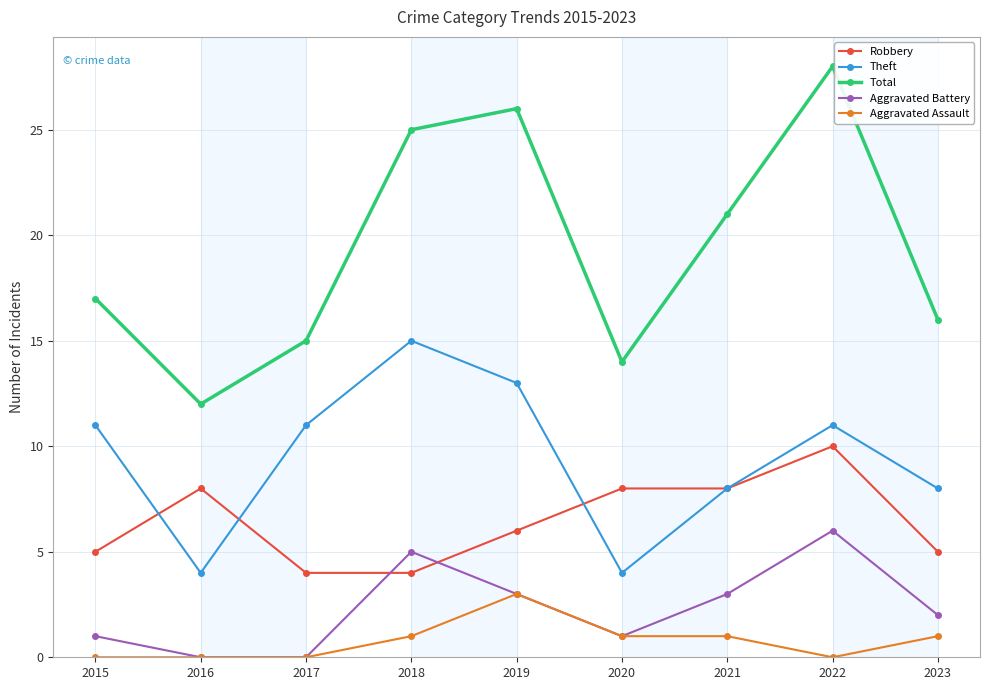

Is it true that Theft equals 11 at 2021?

False